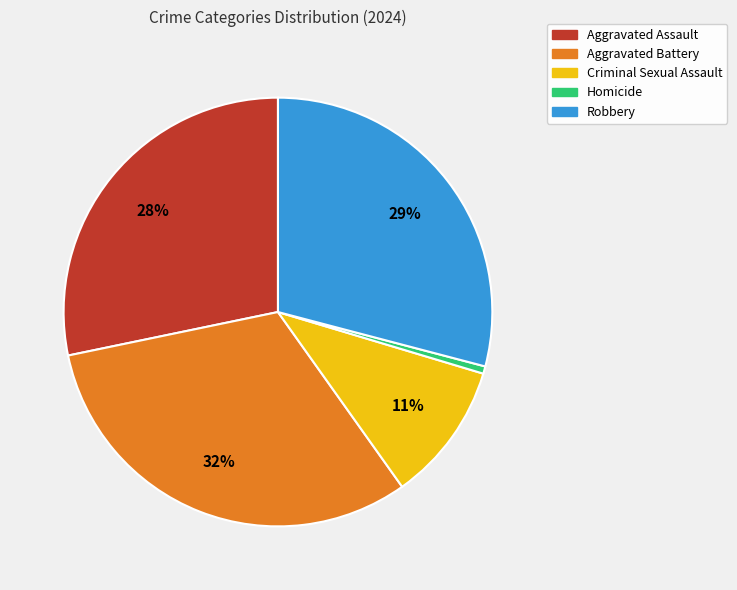

Which category has the biggest portion of the pie?

Aggravated Battery